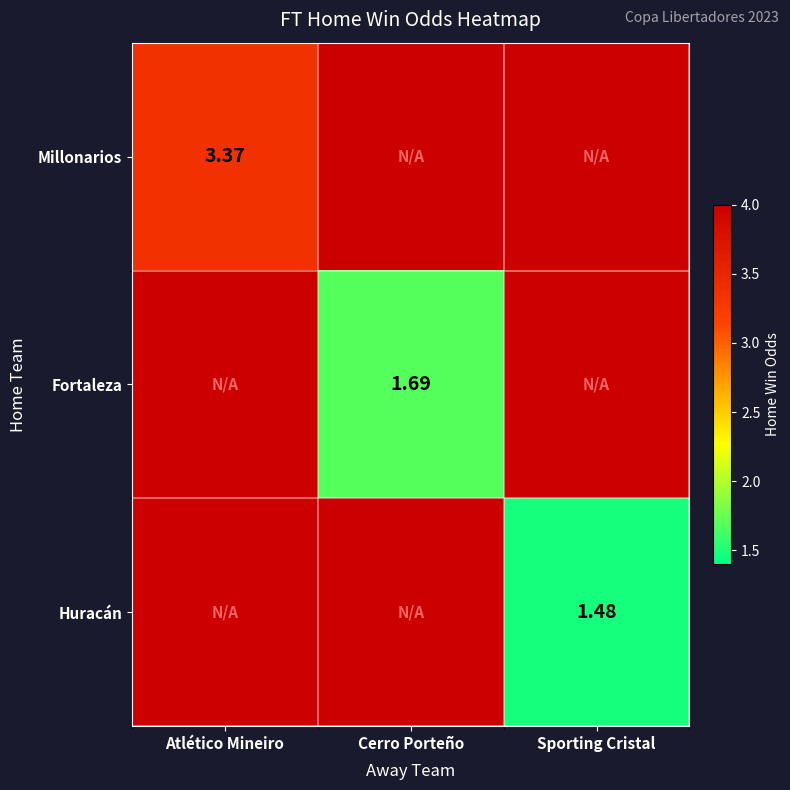

Which series has the widest spread of values?

Millonarios